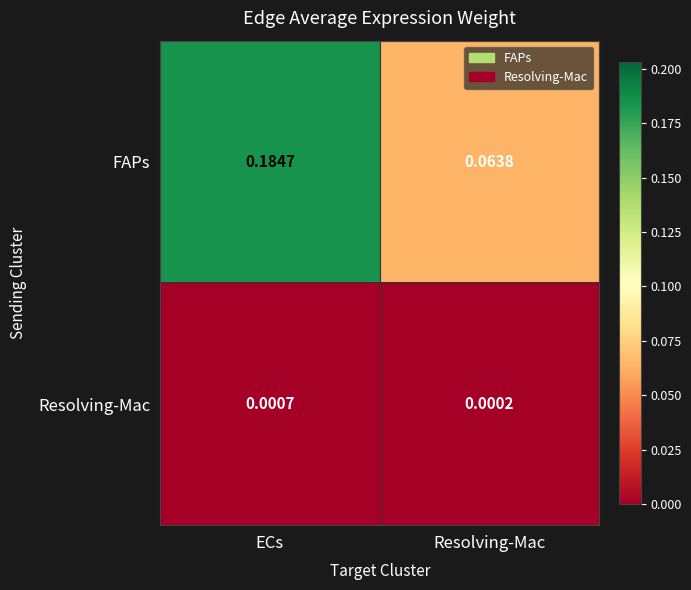

Where is Resolving-Mac nearest to the value 0?

Resolving-Mac